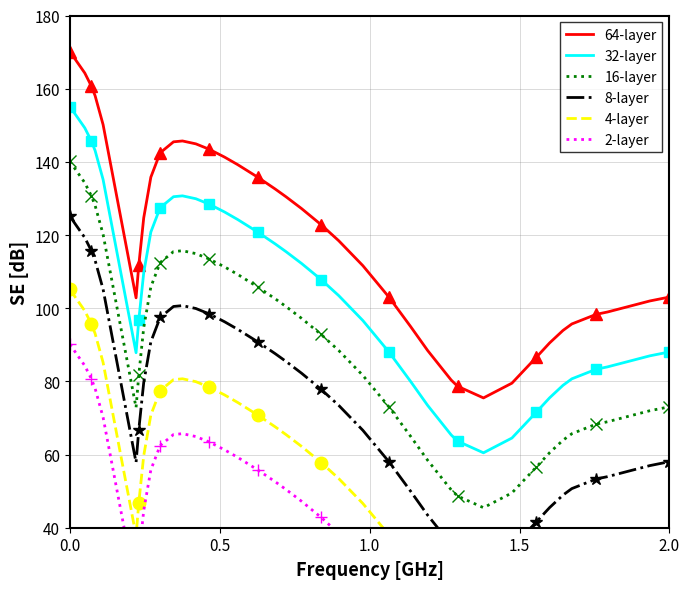

What is the minimum value for 64-layer?

75.5